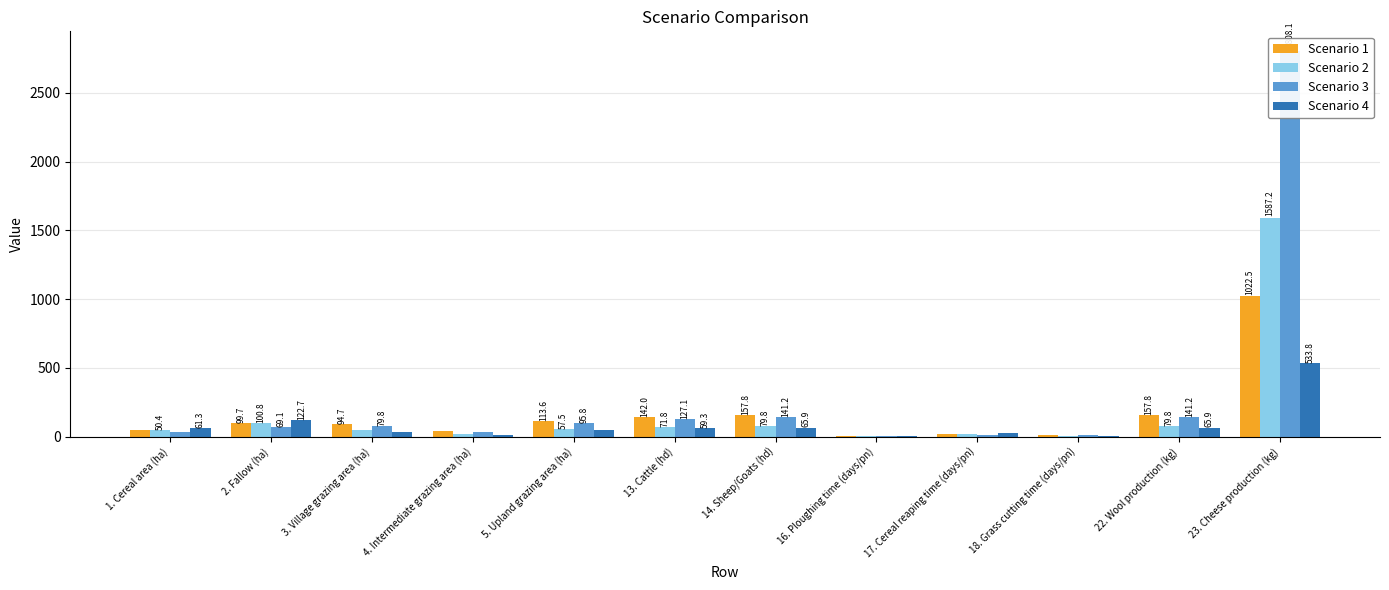

Which category has the highest value in the Scenario 1 series?

23. Cheese production (kg)